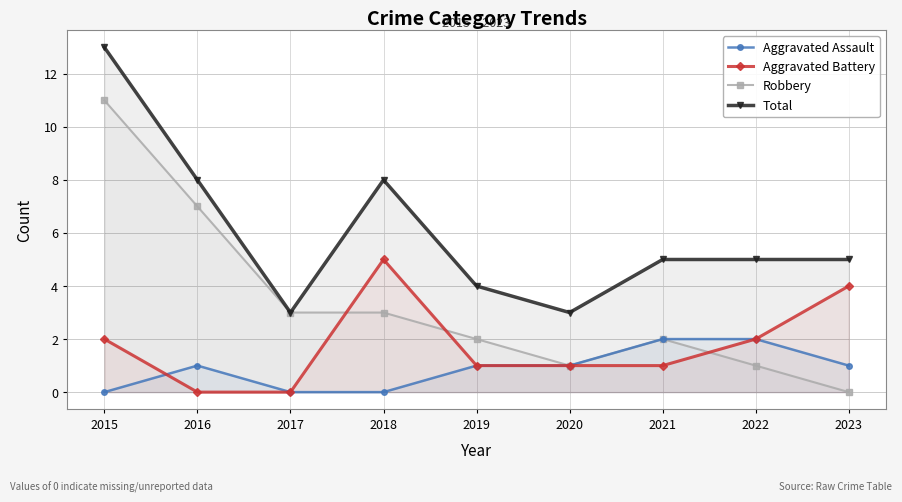

How many values in the Aggravated Battery series are below 1?

2